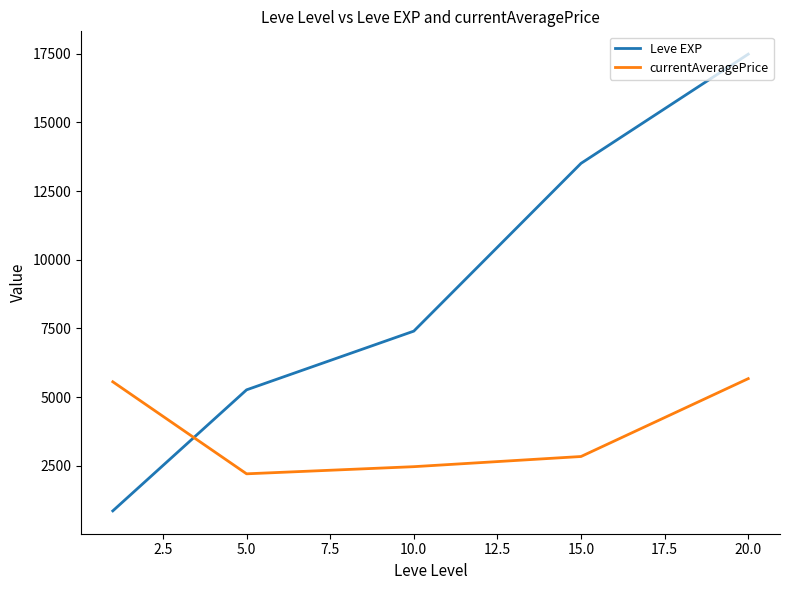

What is the minimum value for currentAveragePrice?

2203.3